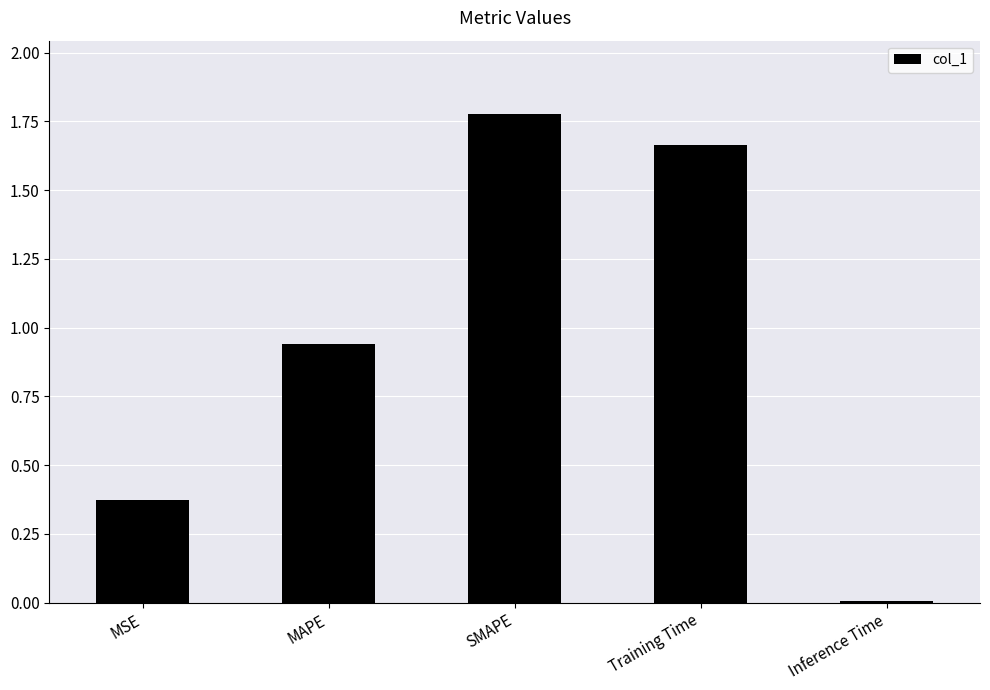

Which category has the highest value across all series?

SMAPE